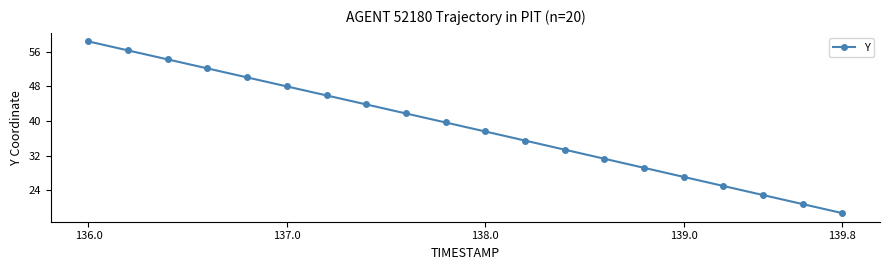

What is the smallest value displayed?

18.7